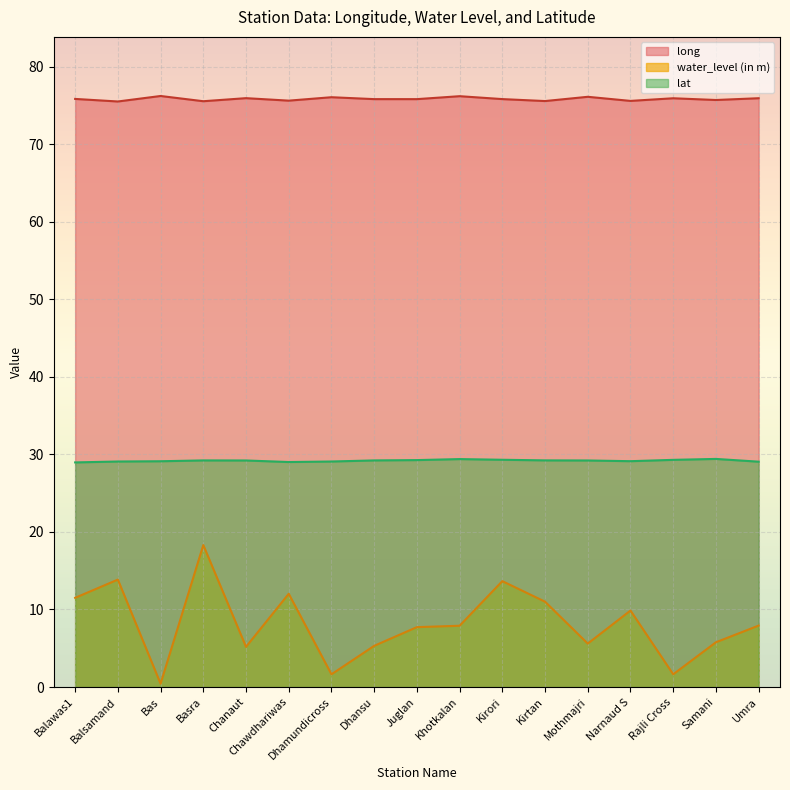

True or false: long has a value of 19.3 at Balawas1.

False